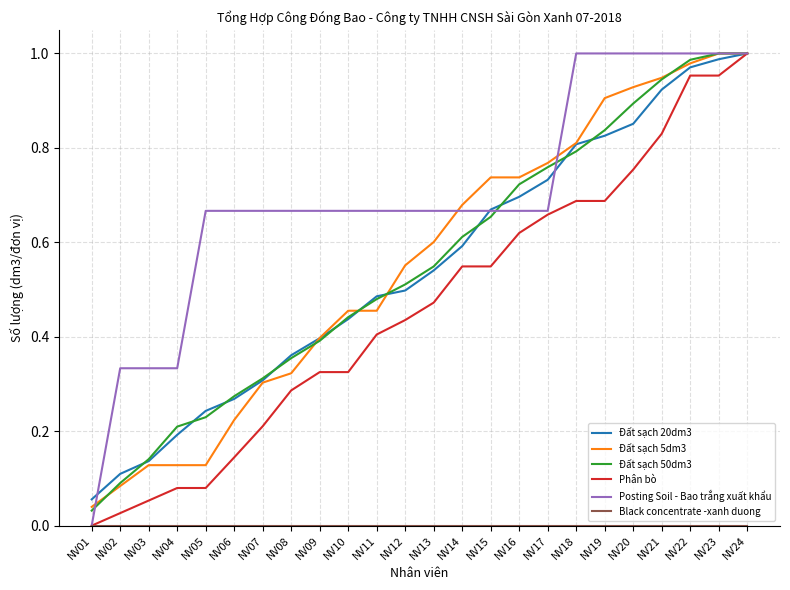

Between NV07 and NV12, which series saw the biggest shift?

Đất sạch 5dm3